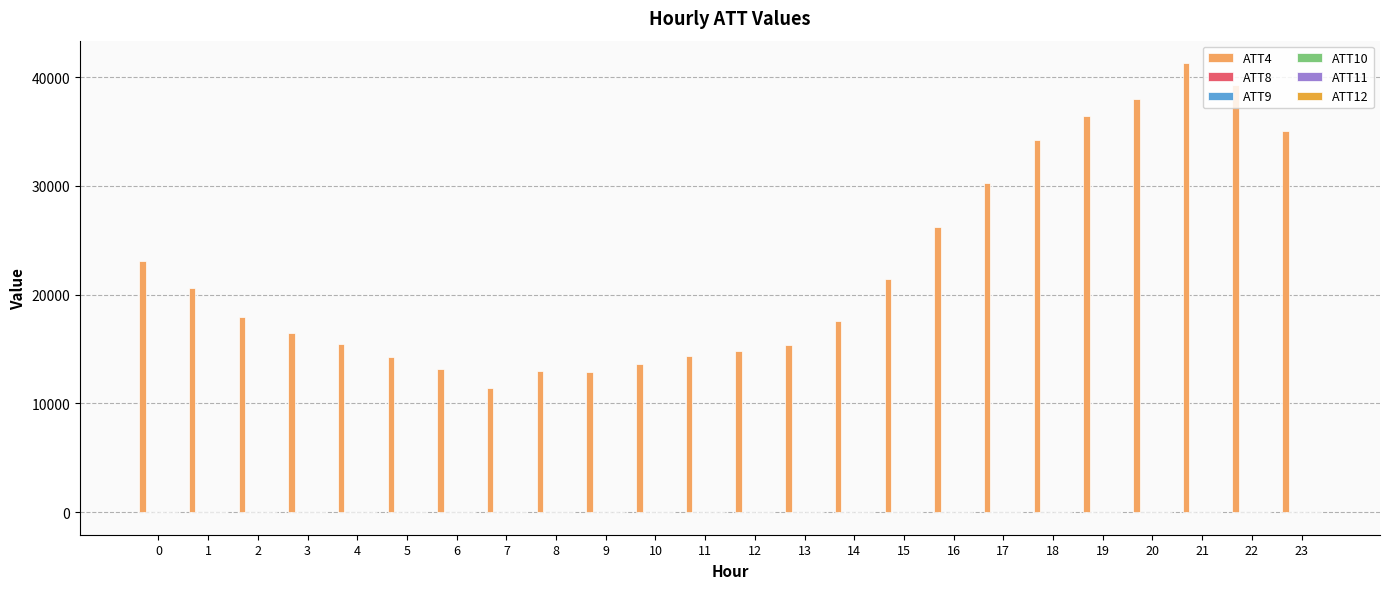

Which series has the largest total across all categories?

ATT4